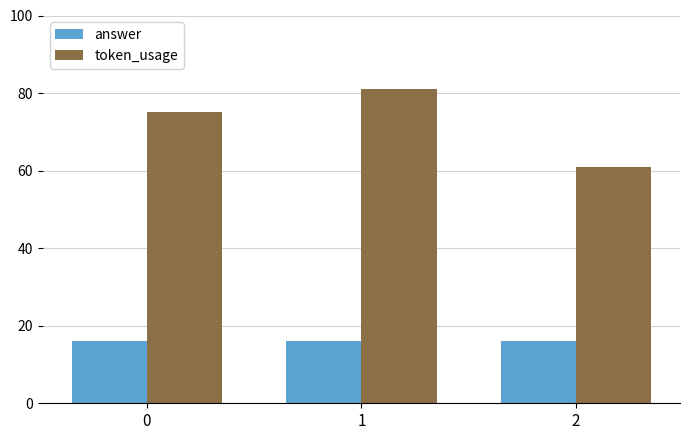

Which series has the largest range (max minus min)?

token_usage